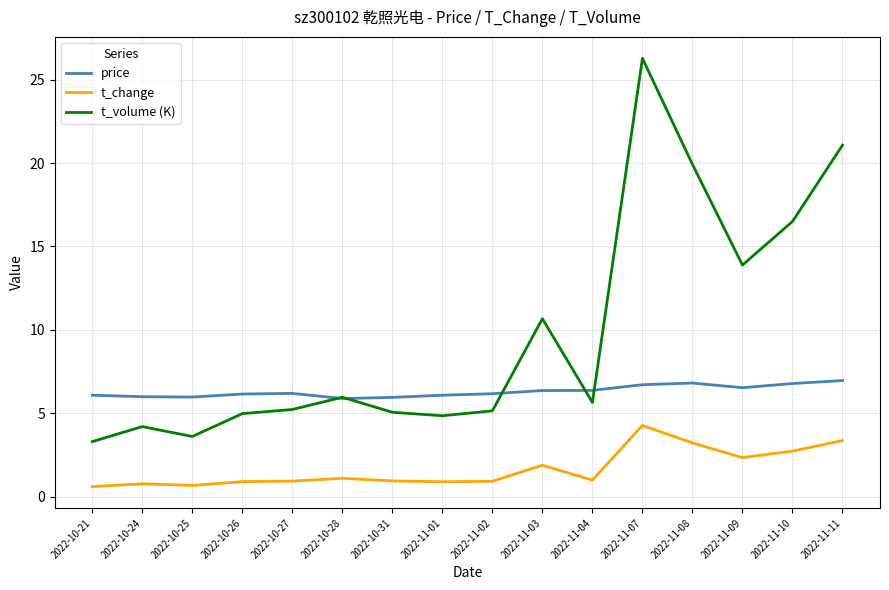

Which series has the largest total across all categories?

t_volume (K)